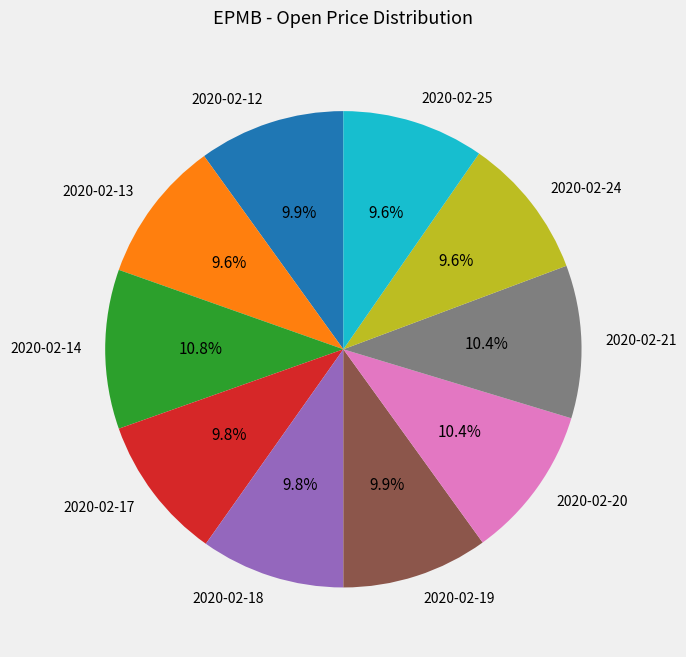

How many segments does this pie chart have?

10